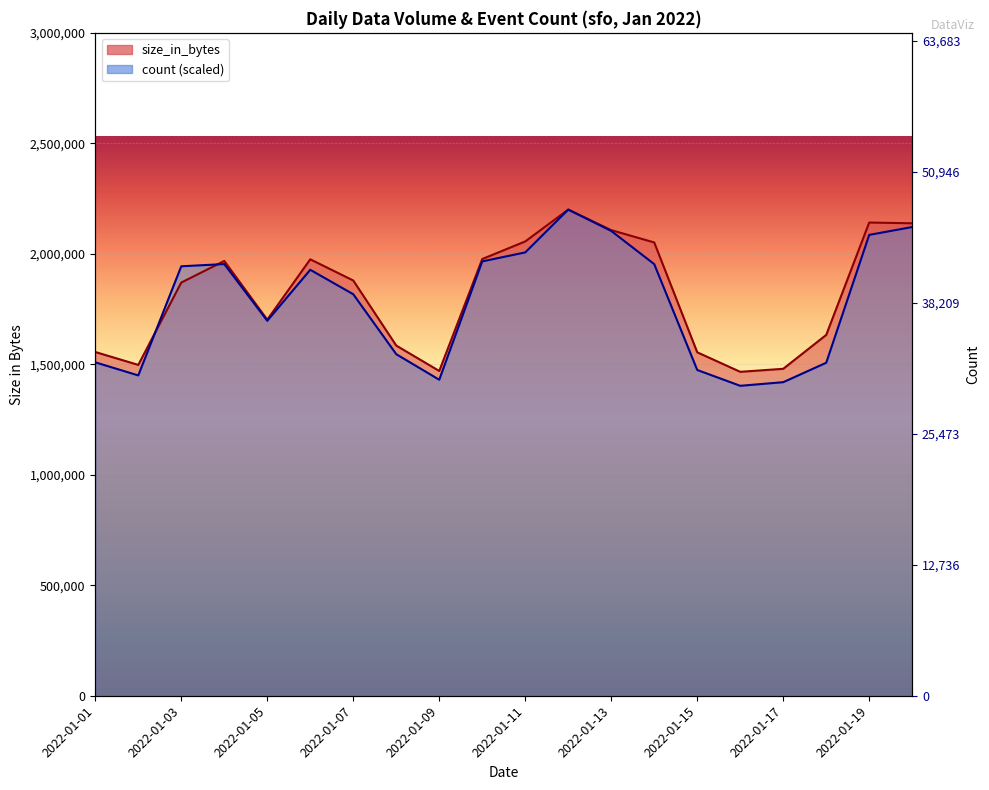

After their last crossing, which series has the higher values: size_in_bytes or count?

size_in_bytes